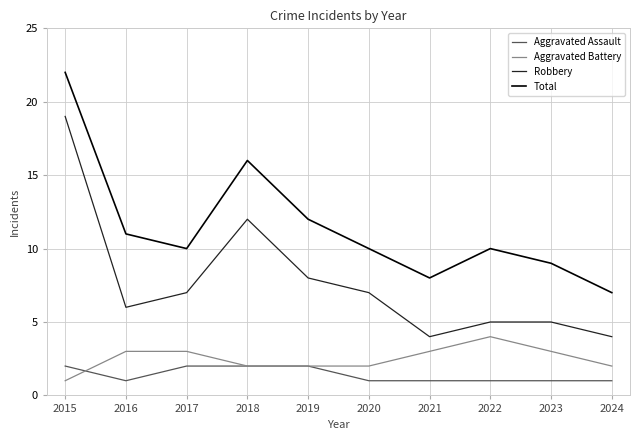

Which category has the highest value across all series?

2015